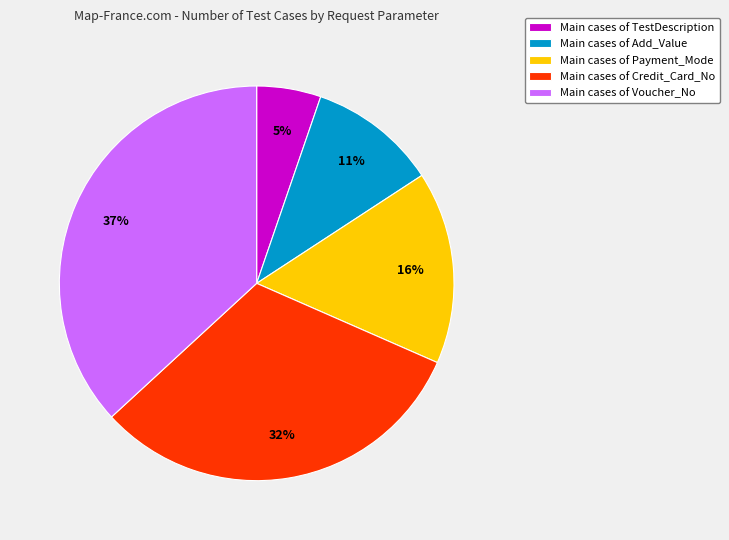

To the nearest percent, what portion does Main cases of Voucher_No represent?

37%